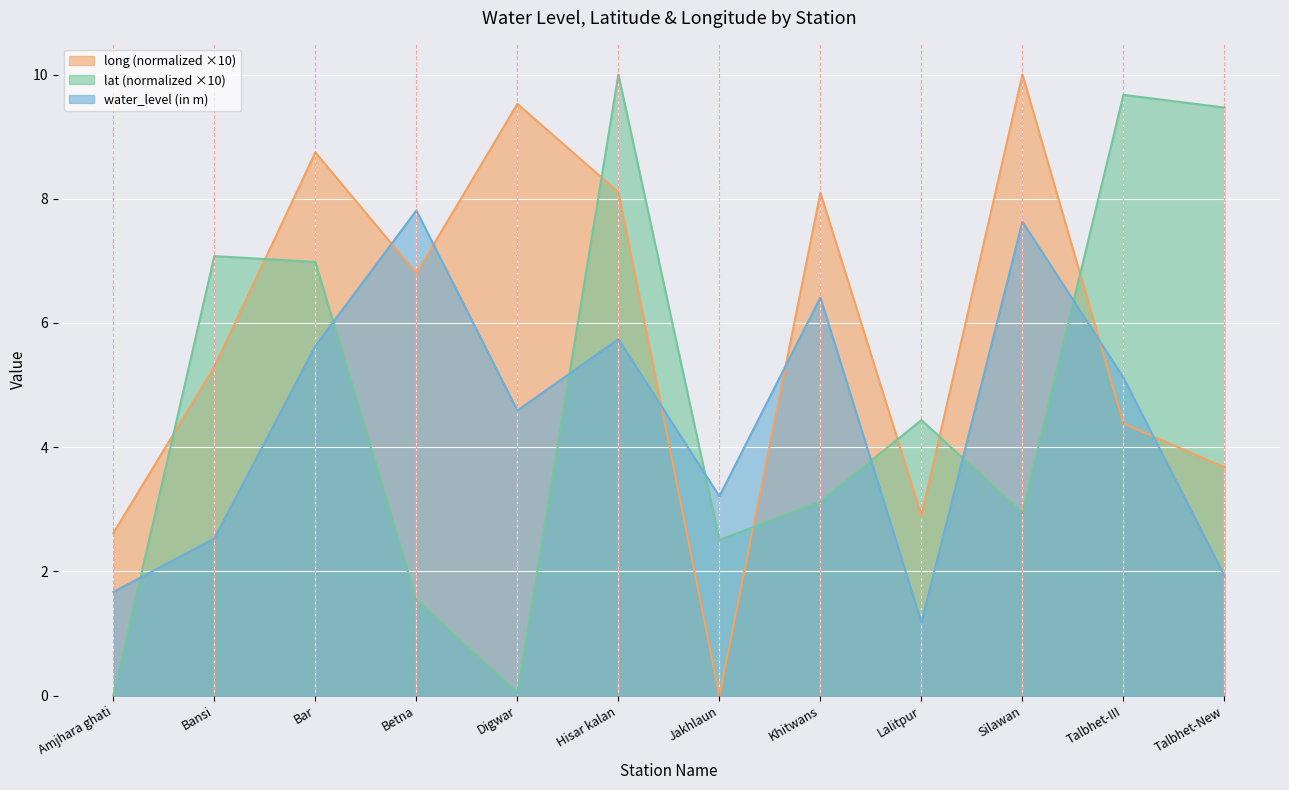

Rank the series by their maximum value, from highest to lowest.

lat, long, water_level (in m)